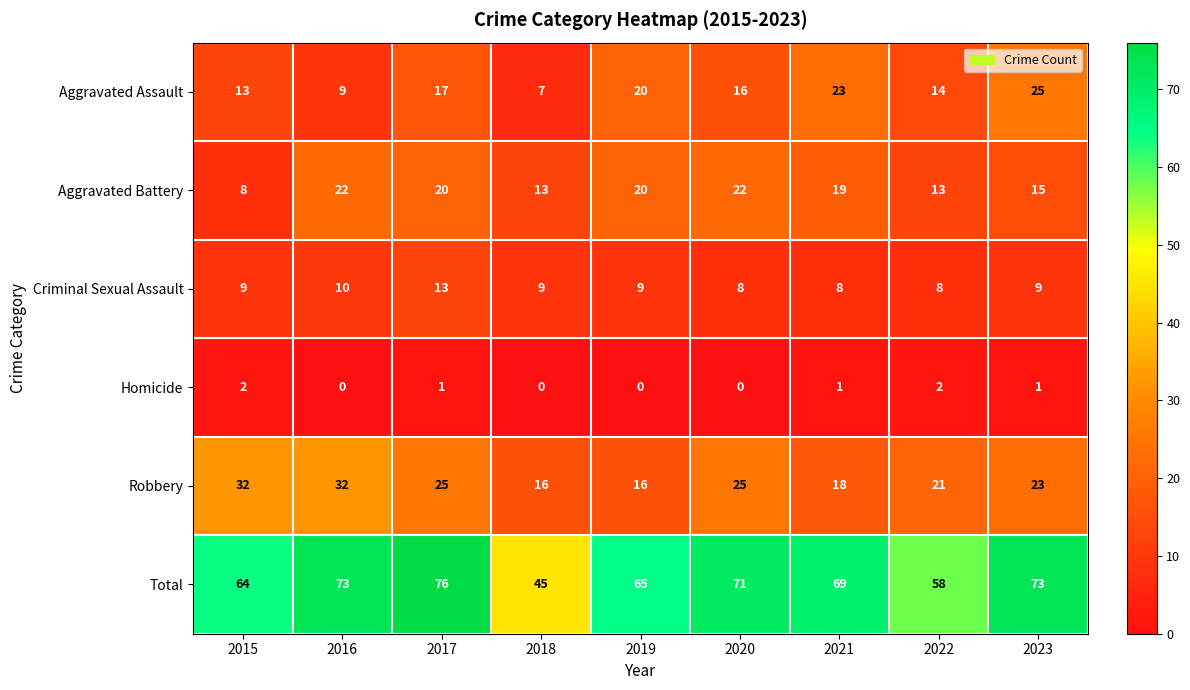

Where does the Total series first go above 69?

2016